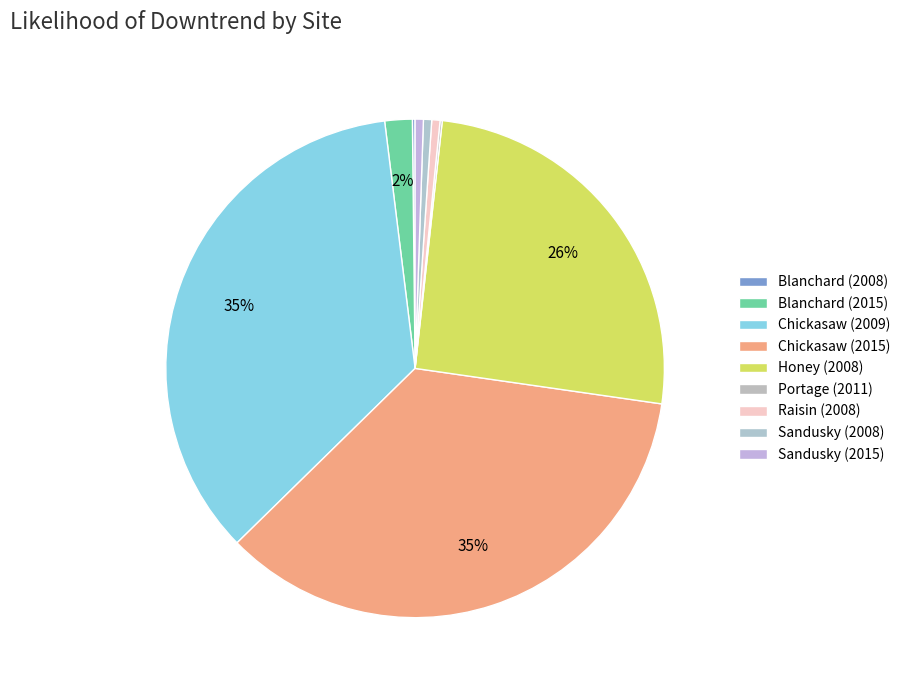

The Sandusky (2008) slice represents 1% of the pie. True or false?

True